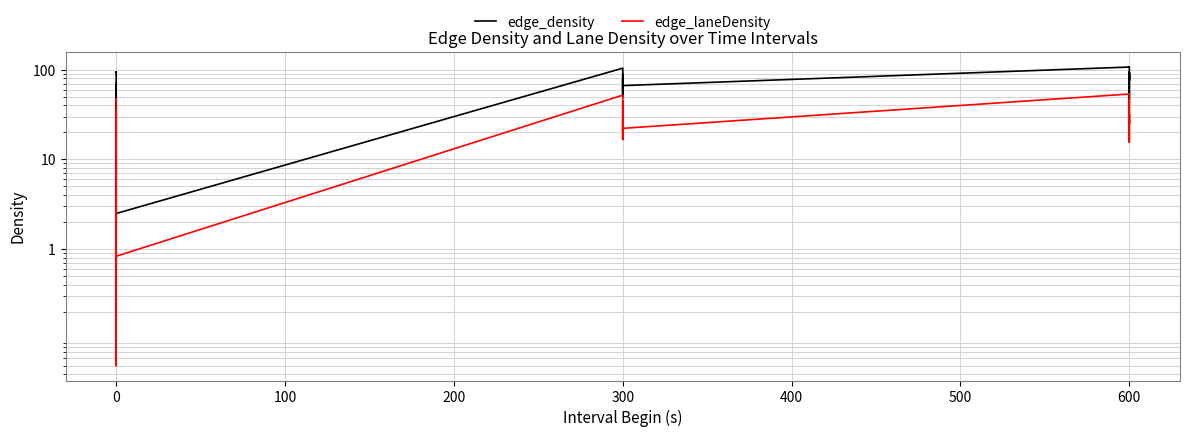

Reading left to right, list all the values displayed in this chart.

edge_density: 92.3	95.0	0.8	0.2	9.0	42.4	41.0	13.9	10.7	7.2	63.8	70.3	1.3	2.5	104.3	103.8	55.8	50.4	73.6	75.4	79.7	50.0	58.7	76.3	89.0	87.0	61.3	66.6	107.3	107.5	78.6	94.3	82.1	75.4	78.2	50.4	46.8	84.4	81.6	90.5
edge_laneDensity: 46.1	47.5	0.3	0.1	3.0	14.1	13.7	4.6	3.6	2.4	31.9	35.2	0.5	0.8	52.1	51.9	18.6	16.8	24.5	25.1	26.6	16.7	19.6	25.4	44.5	43.5	20.4	22.2	53.7	53.8	26.2	31.4	27.4	25.1	26.1	16.8	15.6	28.1	40.8	45.2